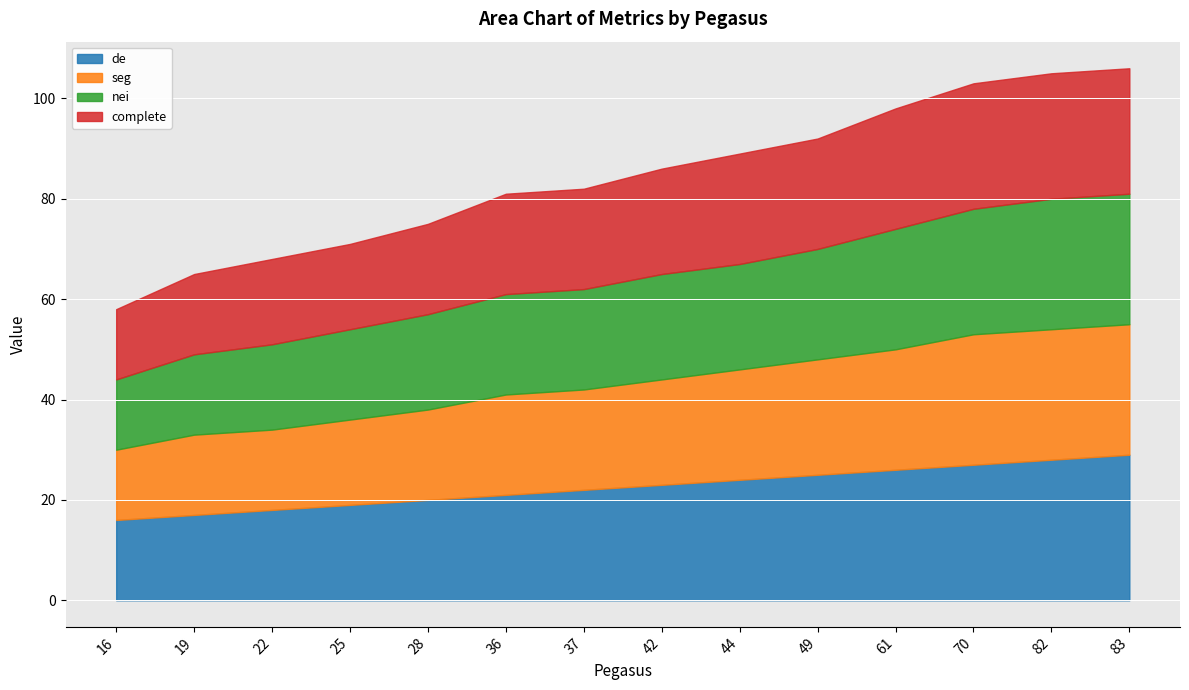

Rank the categories by seg value from lowest to highest.

16, 19, 22, 25, 28, 36, 37, 42, 44, 49, 61, 70, 82, 83